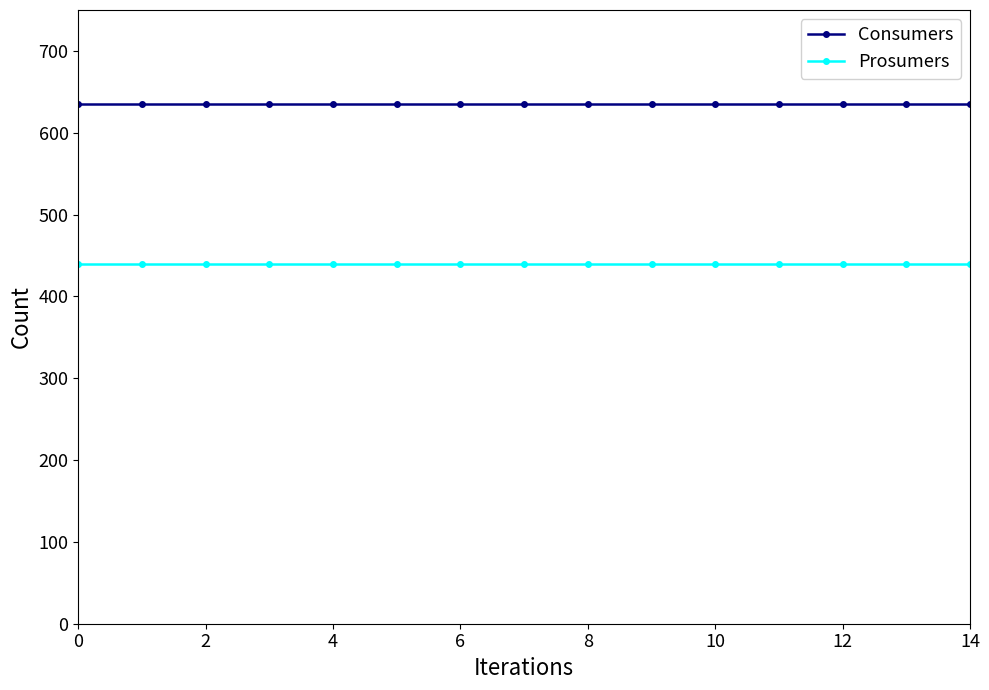

Which series has the largest total across all categories?

Consumers